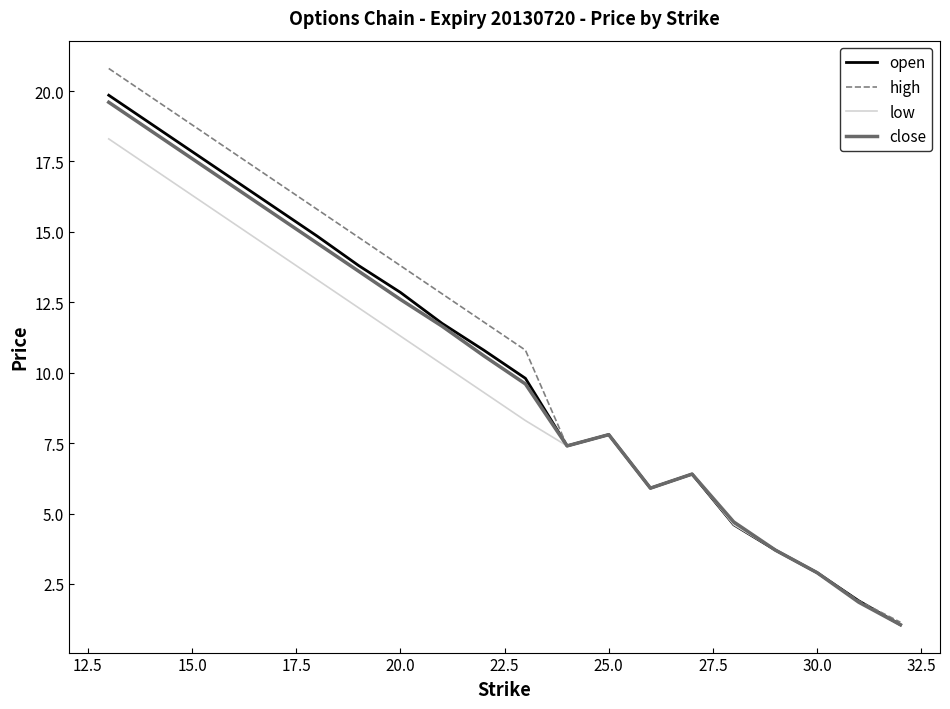

Which series has the largest range (max minus min)?

high